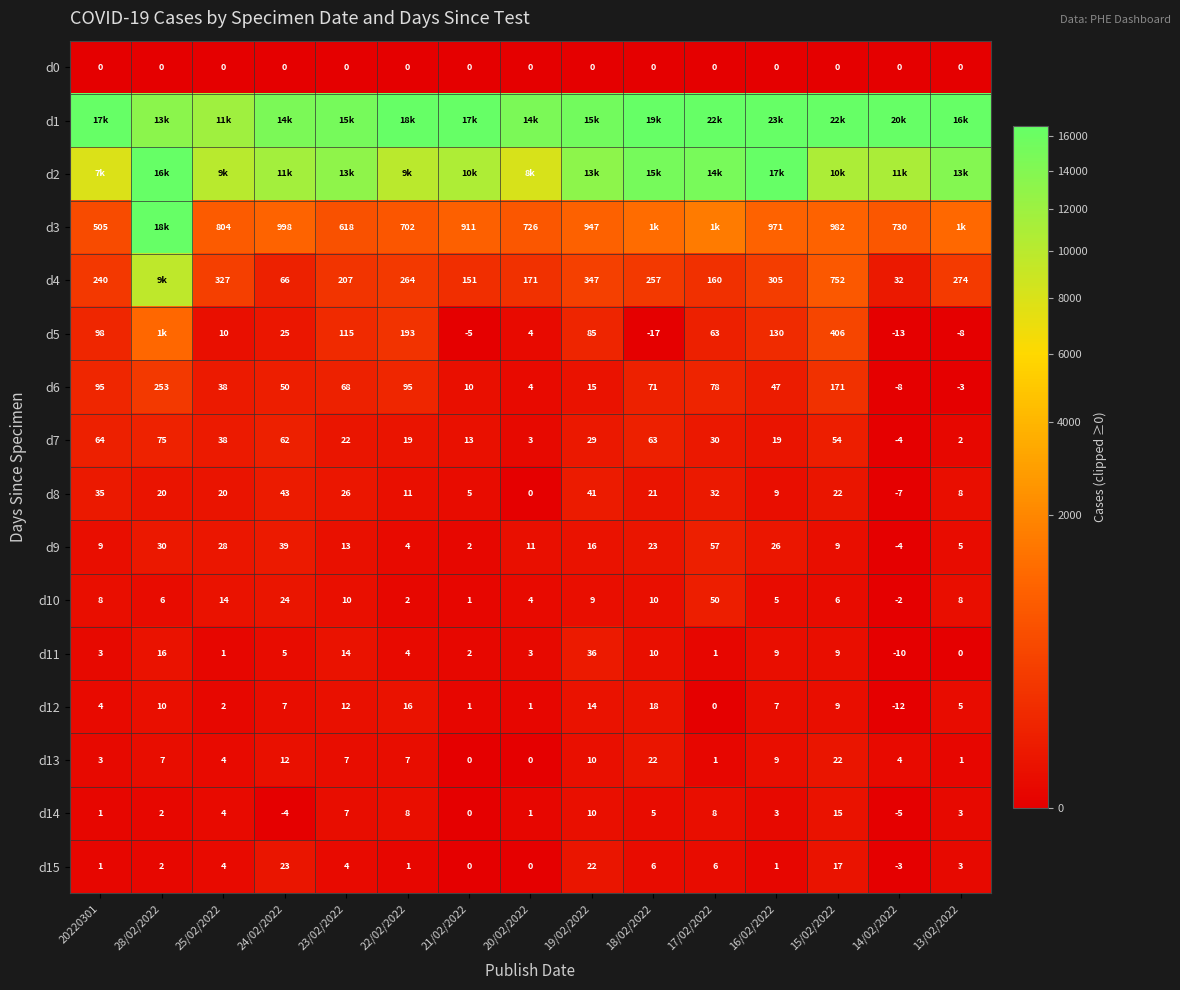

Which has a higher value, 23/02/2022 or 15/02/2022?

23/02/2022